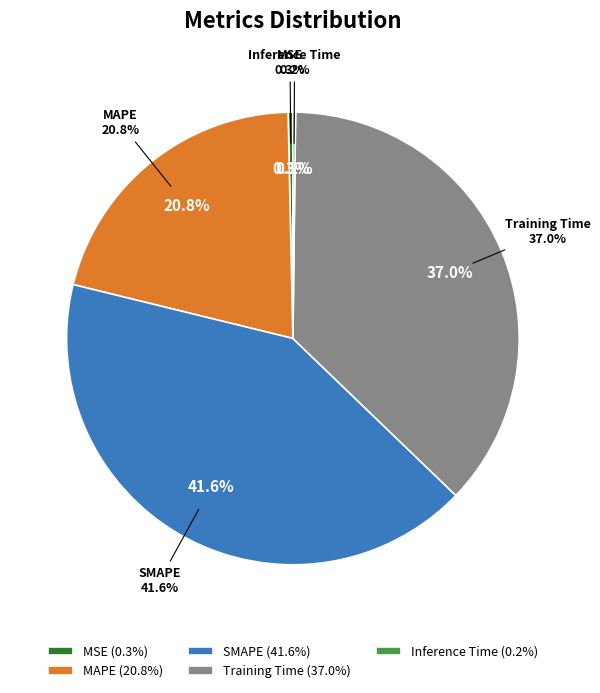

Which category has the biggest portion of the pie?

SMAPE